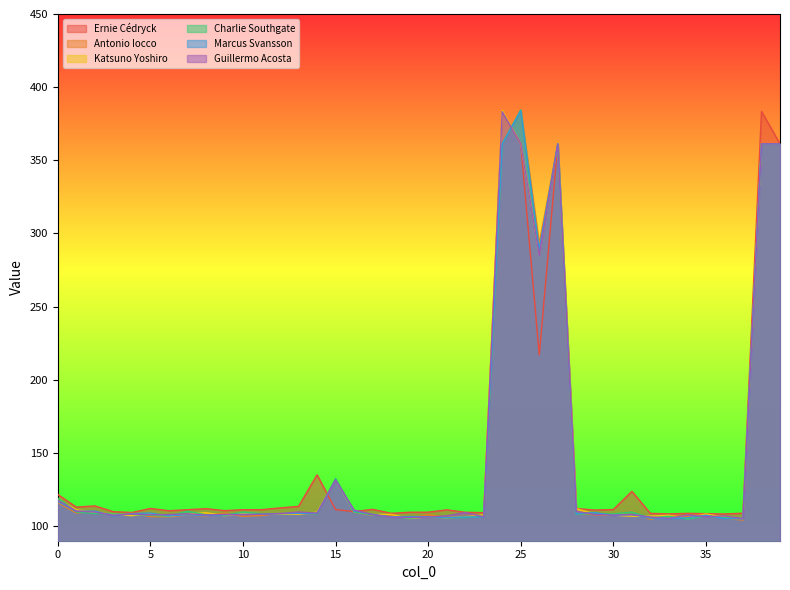

Is the value of Ernie Cédryck at 26 greater than the value of Marcus Svansson at 8?

Yes